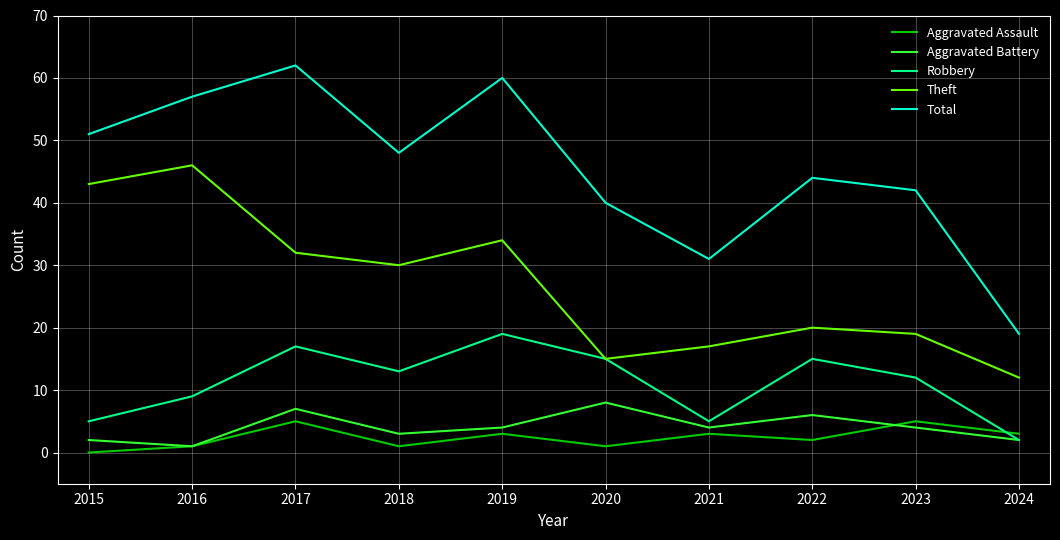

What is the difference between the Aggravated Assault values at 2019 and 2018?

2